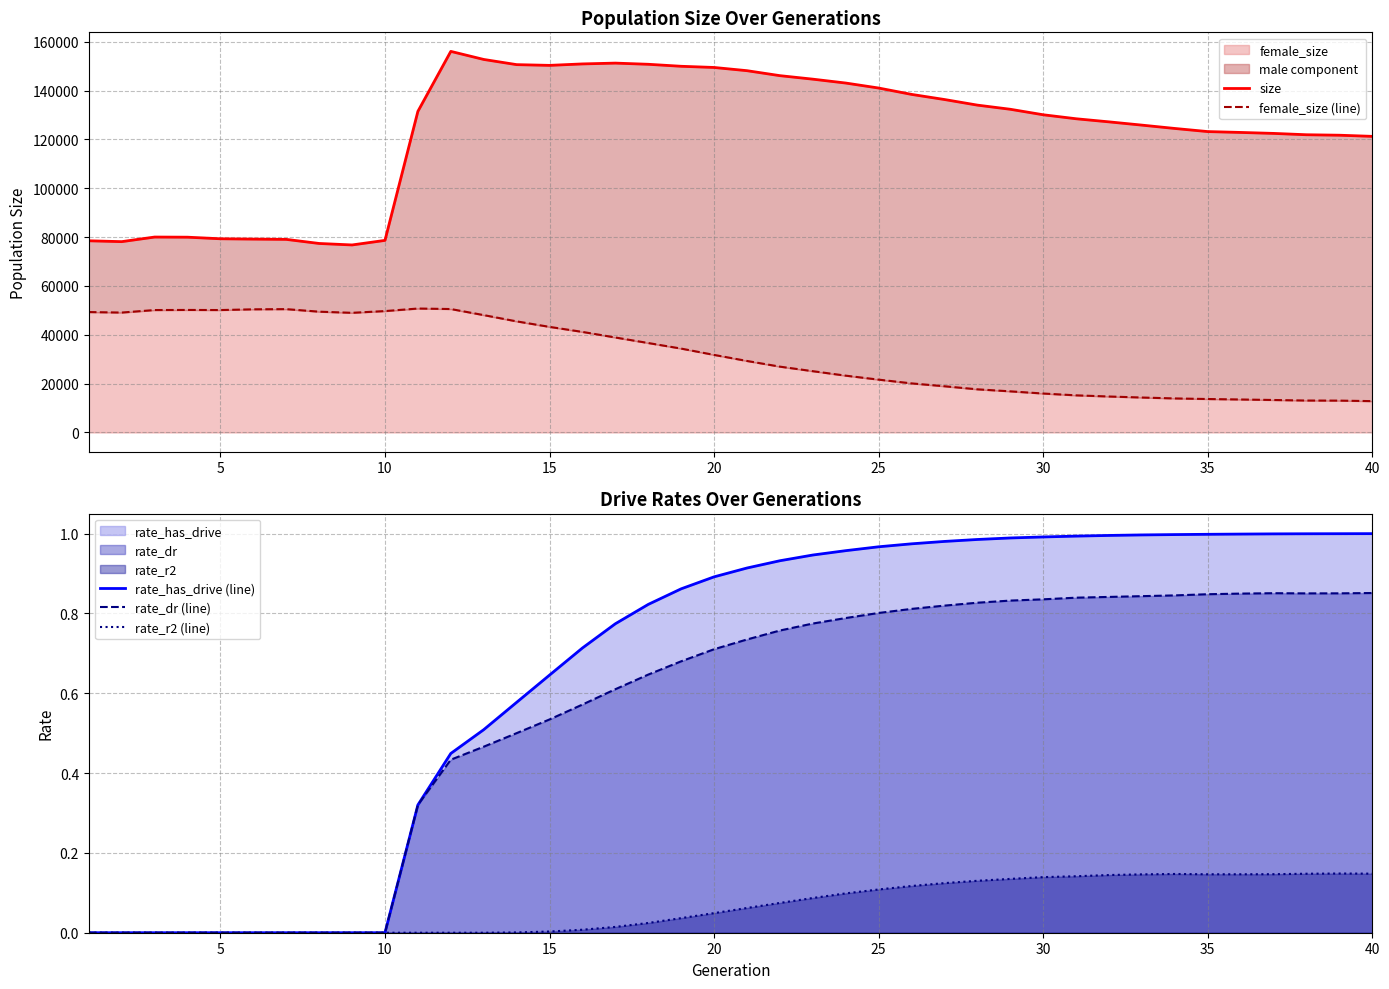

Count the rate_dr (line) values in the range 0 to 1.

40